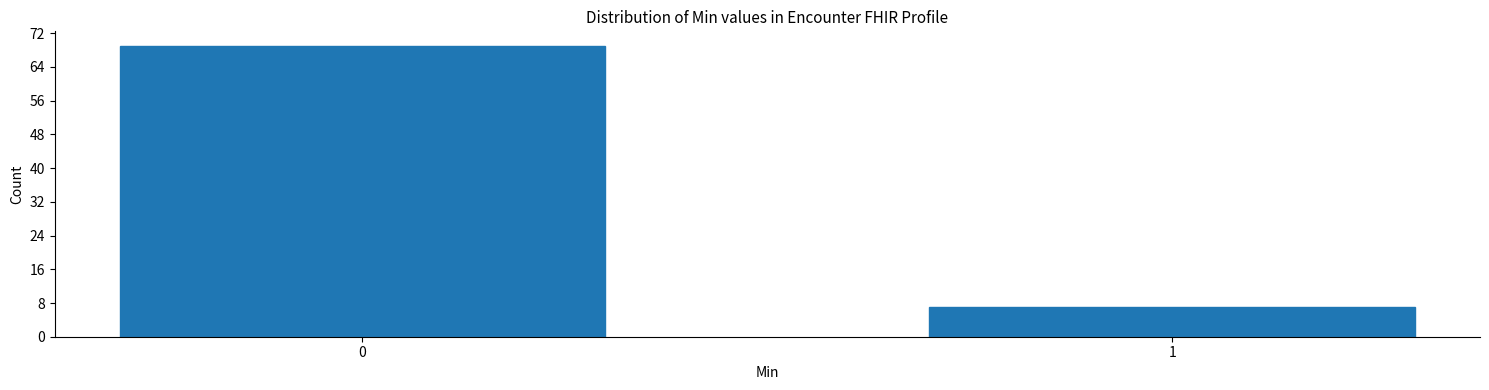

Reading left to right, transcribe all the data shown in this chart.

69	7